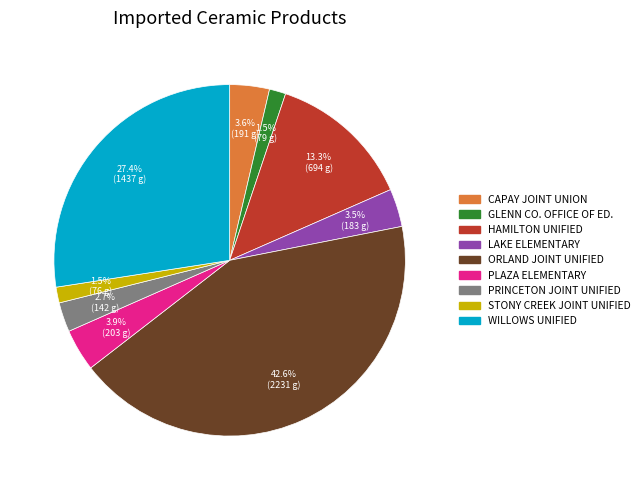

Is there any slice that represents more than half of the pie?

No